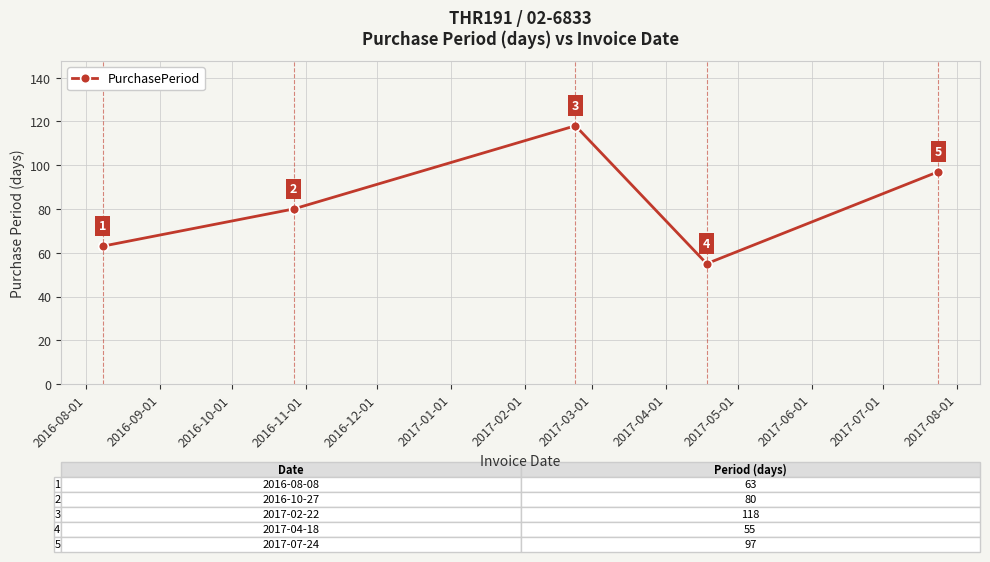

What is the smallest value displayed?

55